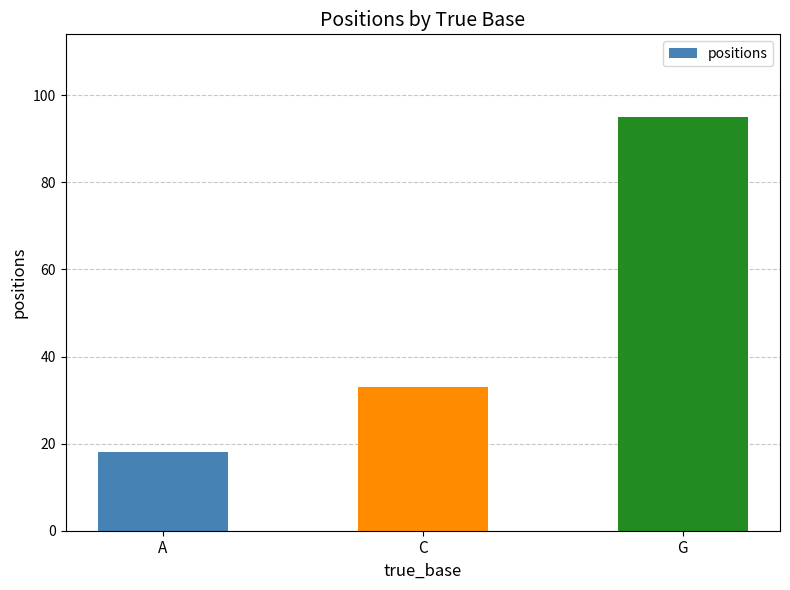

The chart shows a value of 20 at C. True or false?

False